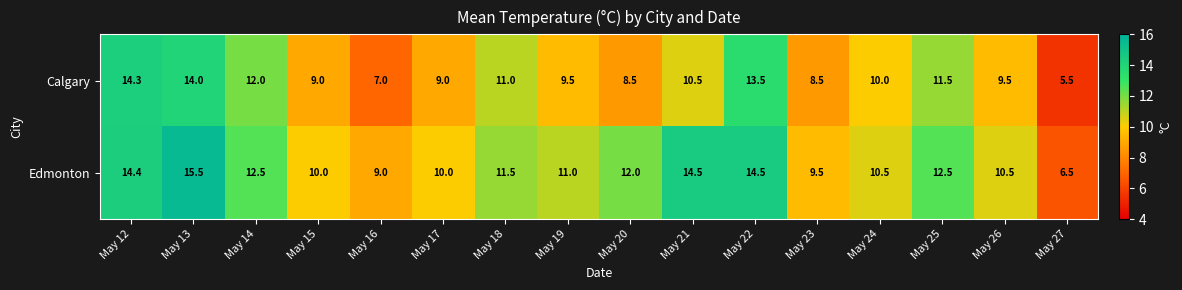

Rank the series by their maximum value, from lowest to highest.

Calgary, Edmonton